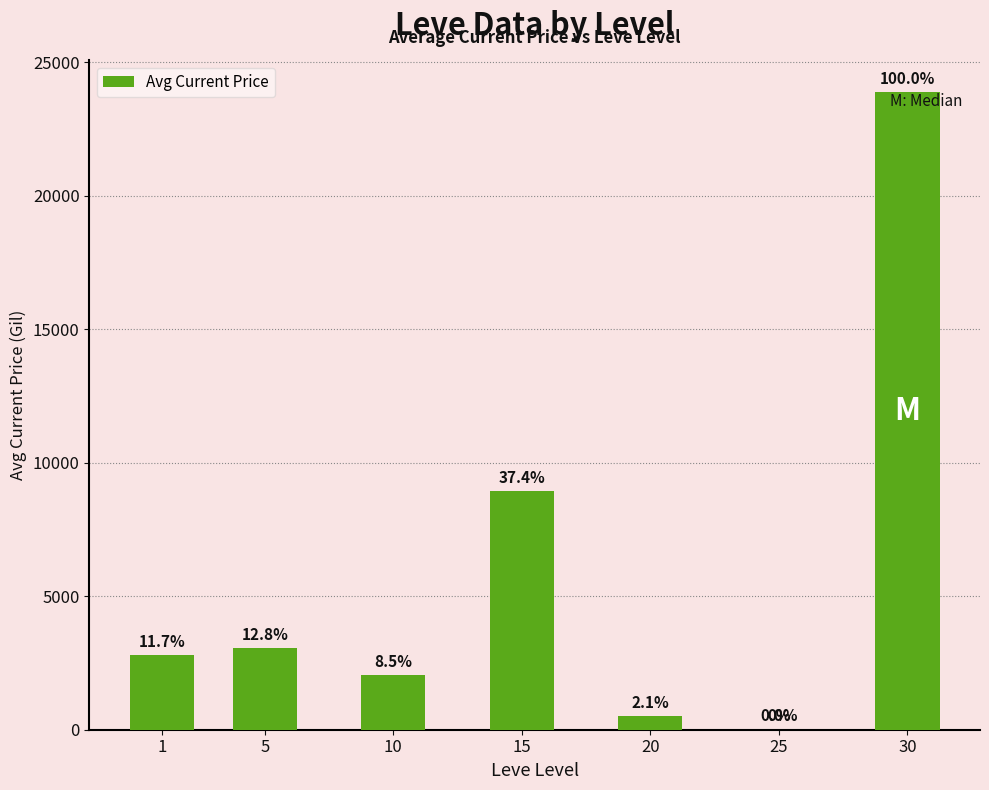

At which label does the data first exceed 2798?

5